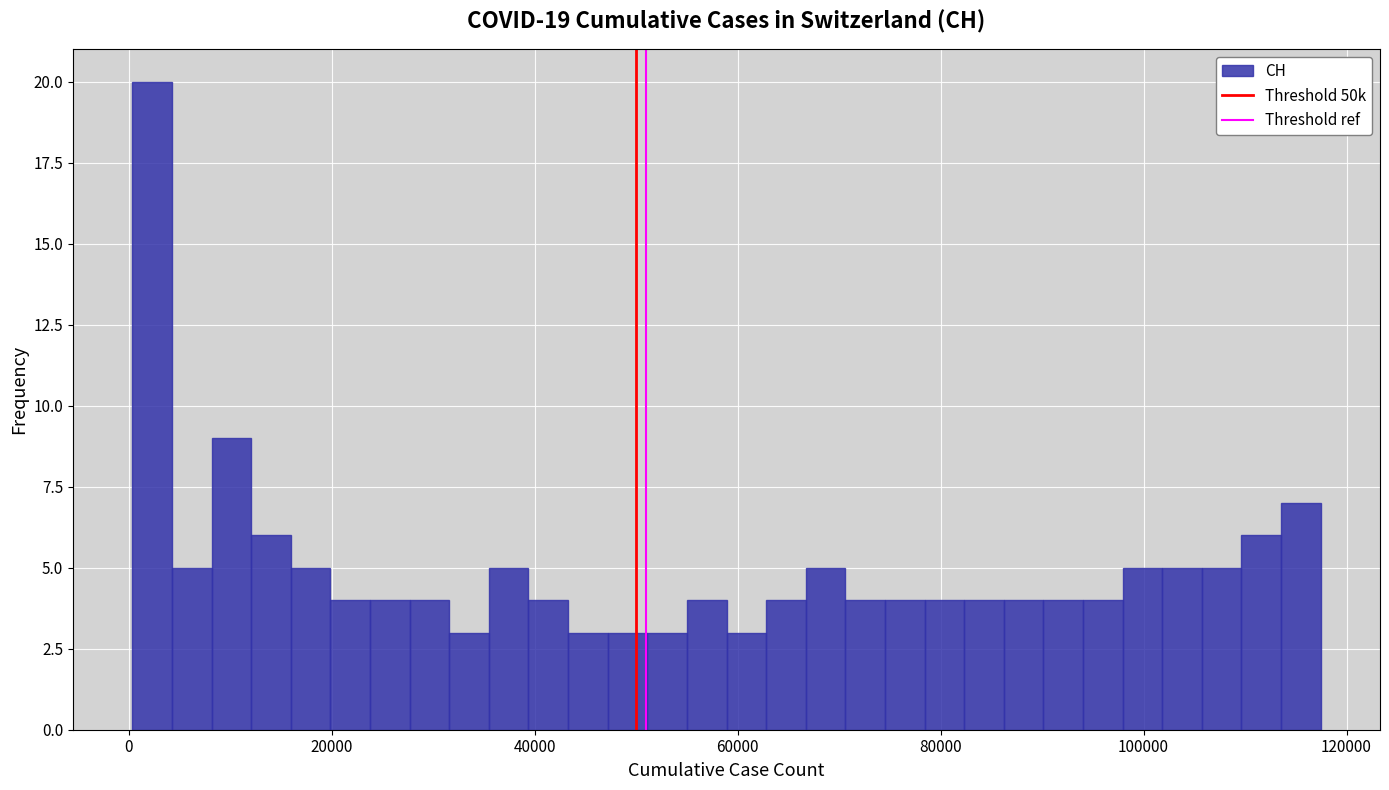

Around what value on the x-axis is the tallest bar? Give the approximate position of its centre, as read against the axis.

2000